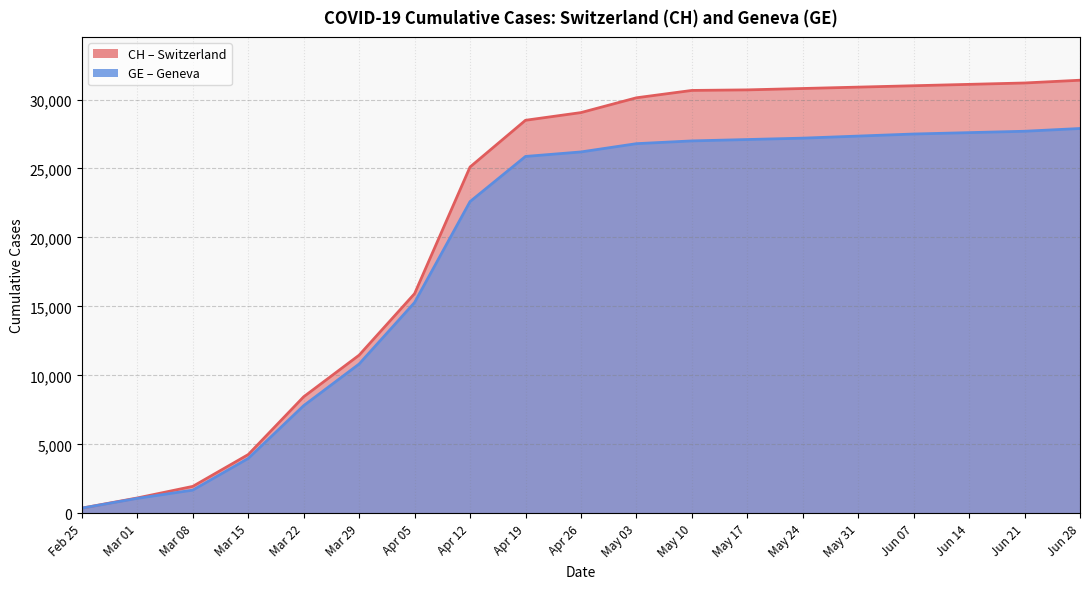

Rank the series by their average value, from lowest to highest.

GE, CH